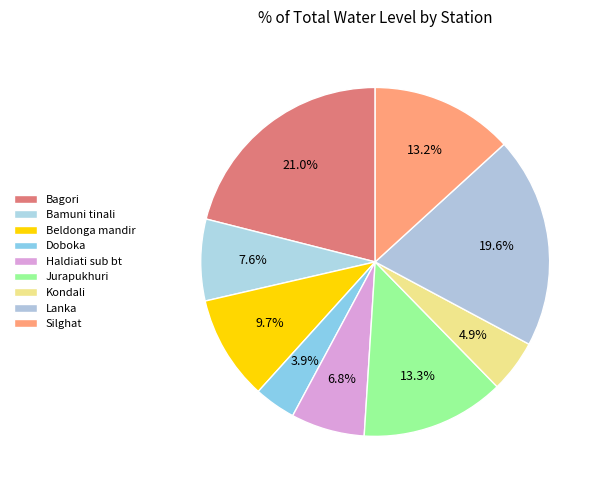

What is the ratio of the value at Bamuni tinali to the value at Lanka?

0.4